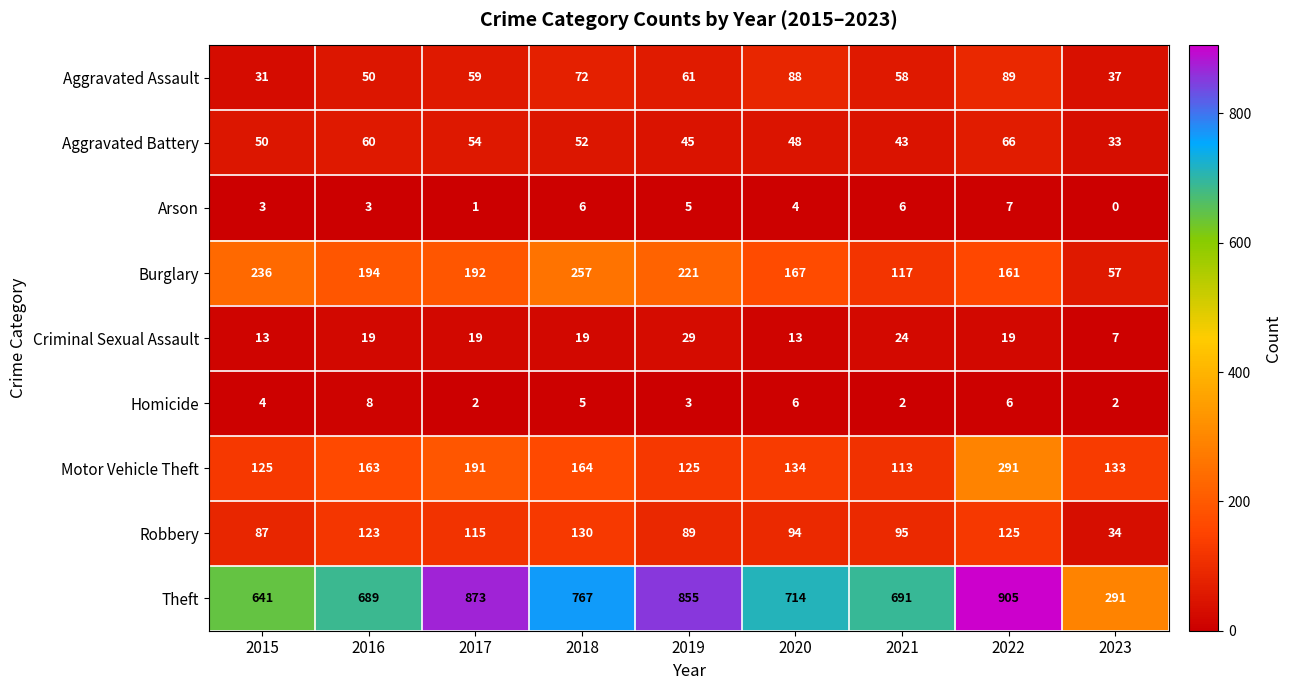

List the series in order of their peak value, lowest first.

Arson, Homicide, Criminal Sexual Assault, Aggravated Battery, Aggravated Assault, Robbery, Burglary, Motor Vehicle Theft, Theft